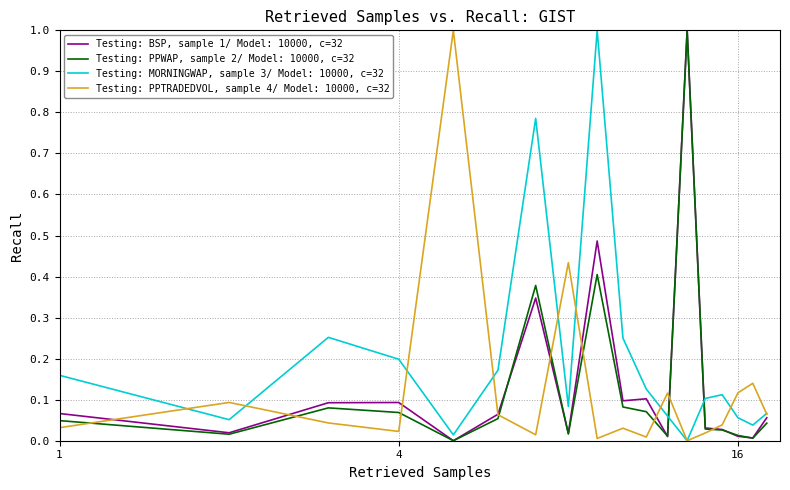

After their last crossing, which series has the higher values: Testing: PPWAP, sample 2/ Model: 10000, c=32 or Testing: MORNINGWAP, sample 3/ Model: 10000, c=32?

Testing: MORNINGWAP, sample 3/ Model: 10000, c=32